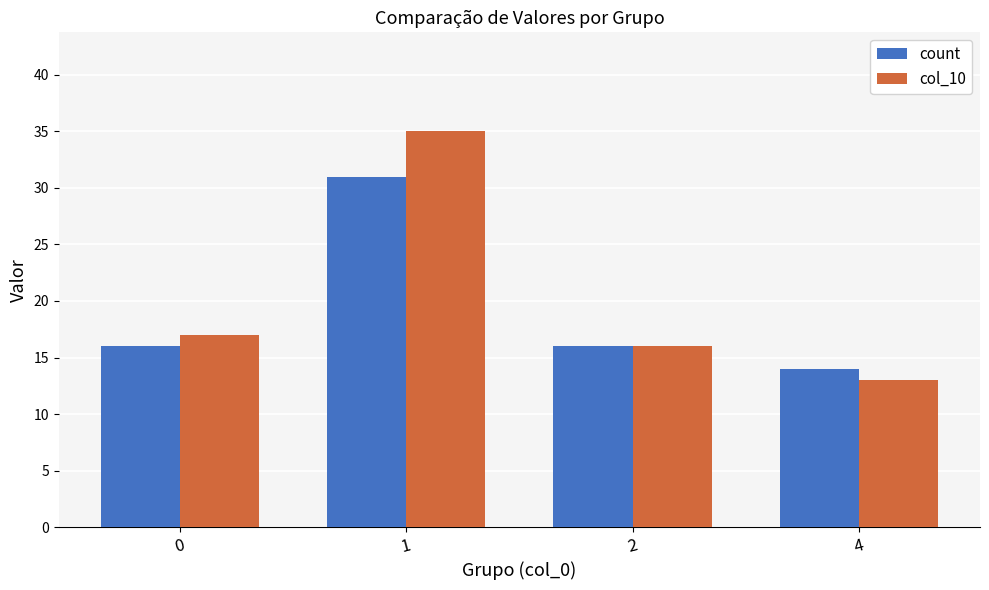

How many bars are there in each group?

2